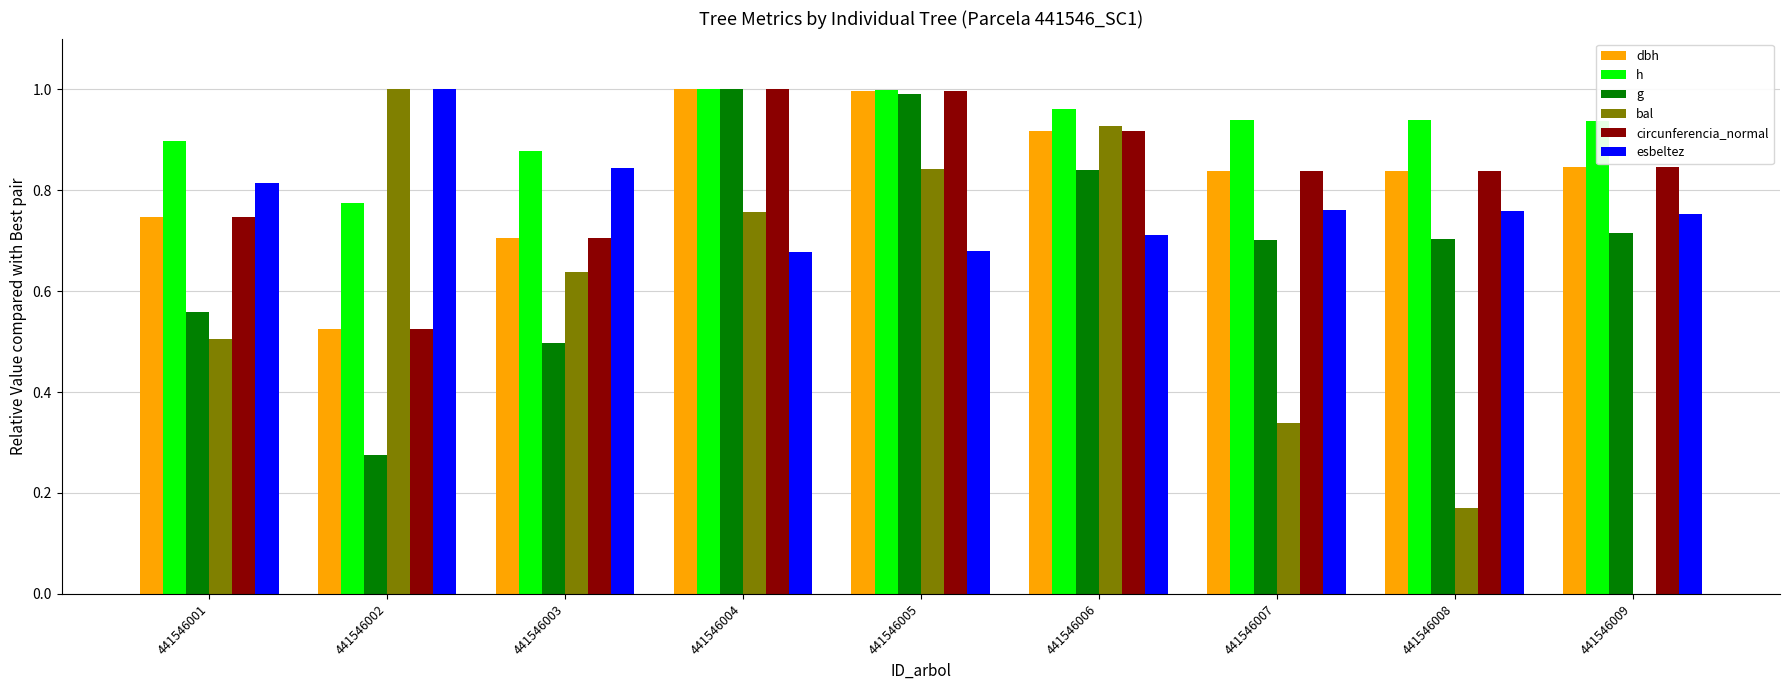

Between 441546002 and 441546004, which series saw the biggest shift?

g